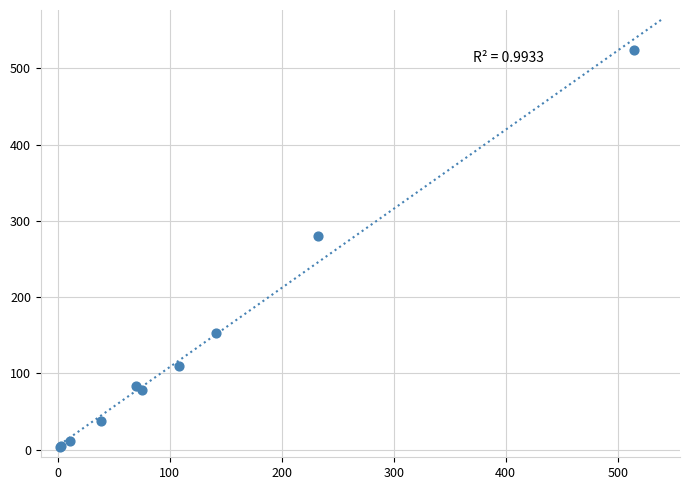

What Y value in the scatter plot is closest to 263?

280.5